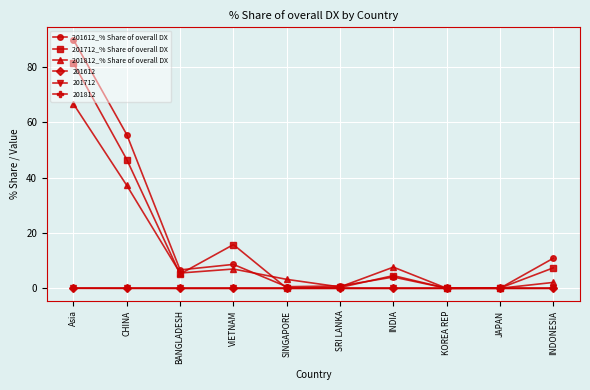

Where does the 201612_% Share of overall DX series first go above 6?

Asia